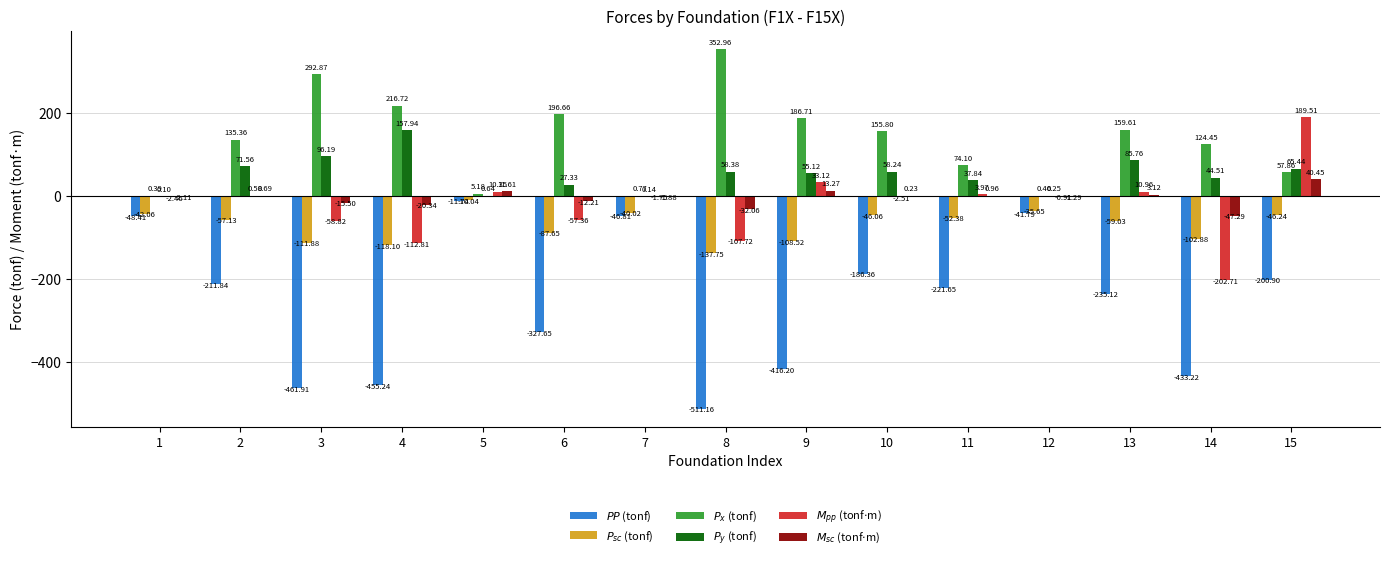

Are the bars horizontal?

No